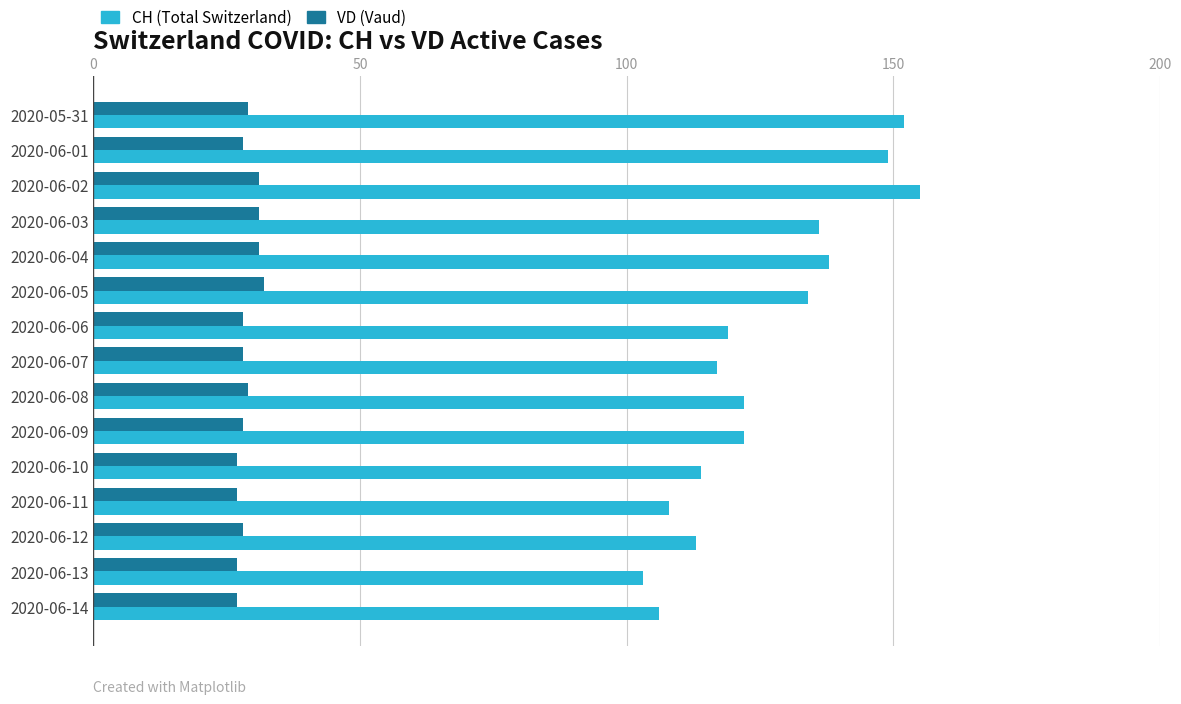

What are all the series names shown in the legend?

CH (Total Switzerland), VD (Vaud)